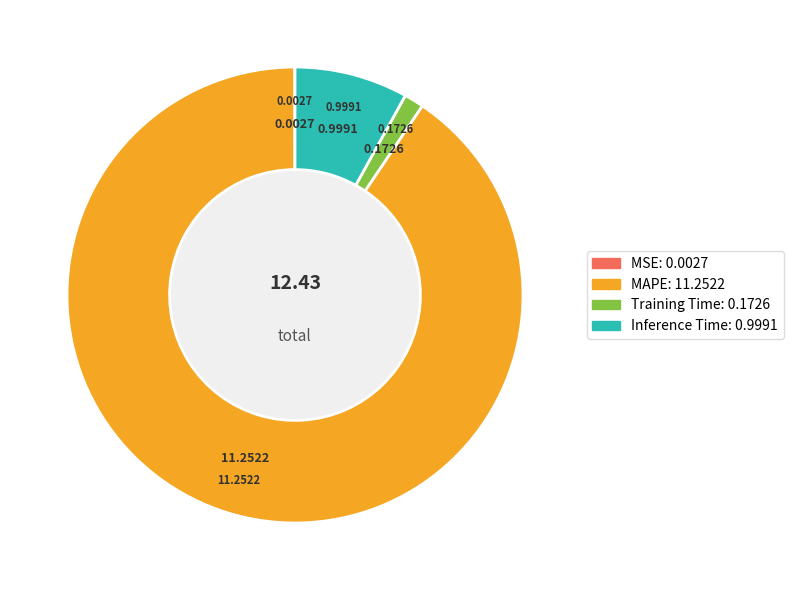

Do Inference Time and Training Time together represent more than half of the pie?

No